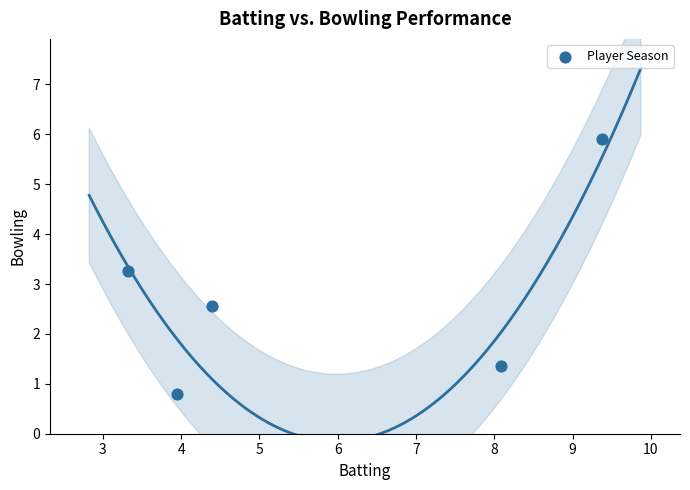

What Y value in the scatter plot is closest to 3?

3.3